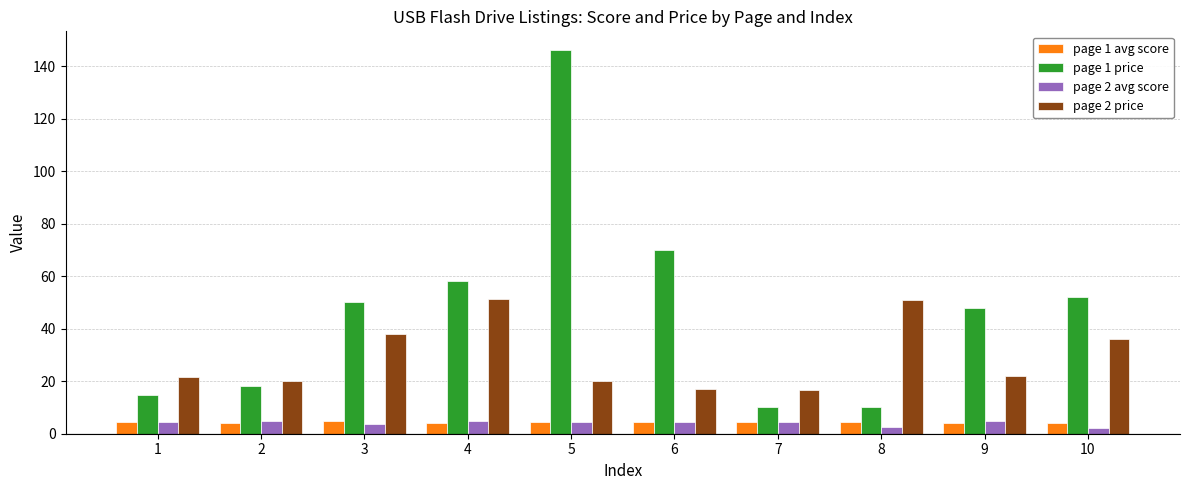

At which category is the sum across all series the highest?

5